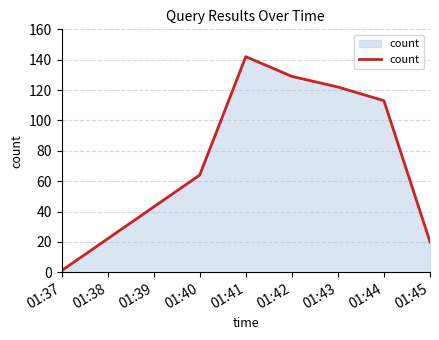

What is the difference between the maximum and minimum values?

141